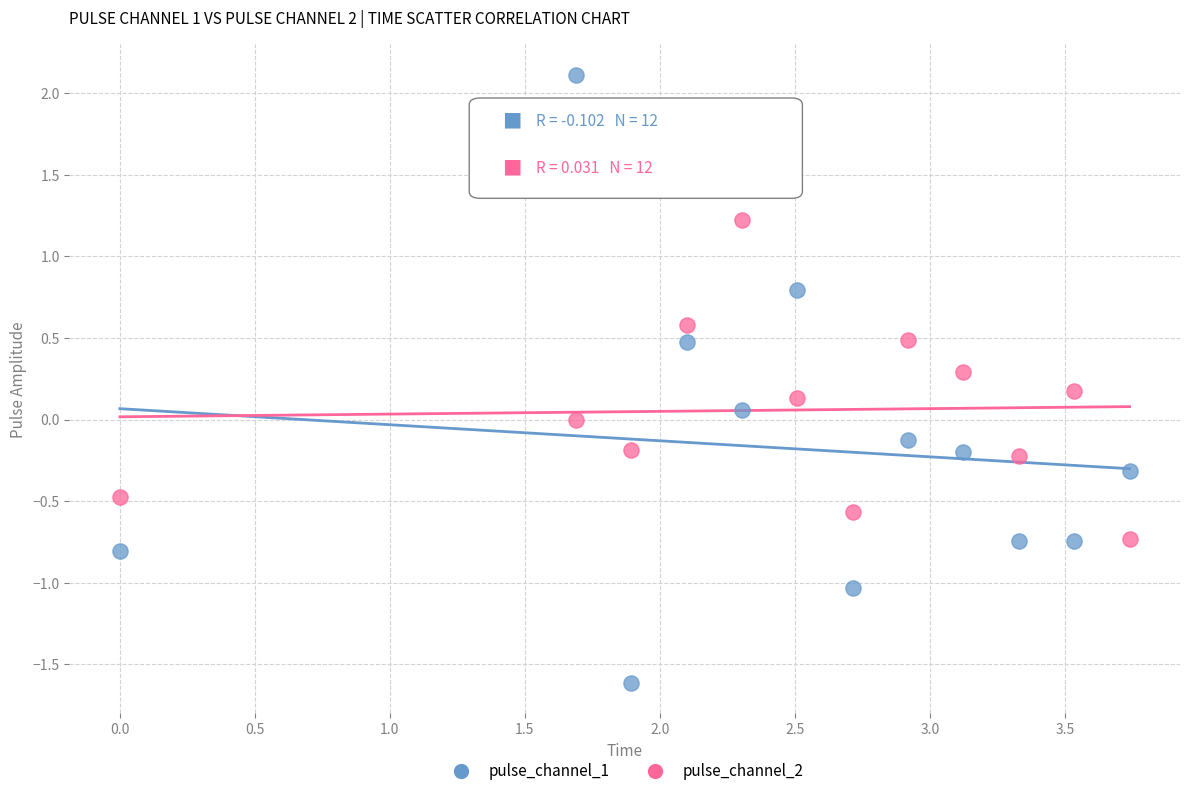

What is the X range (max minus min) for the scatter plot?

3.7